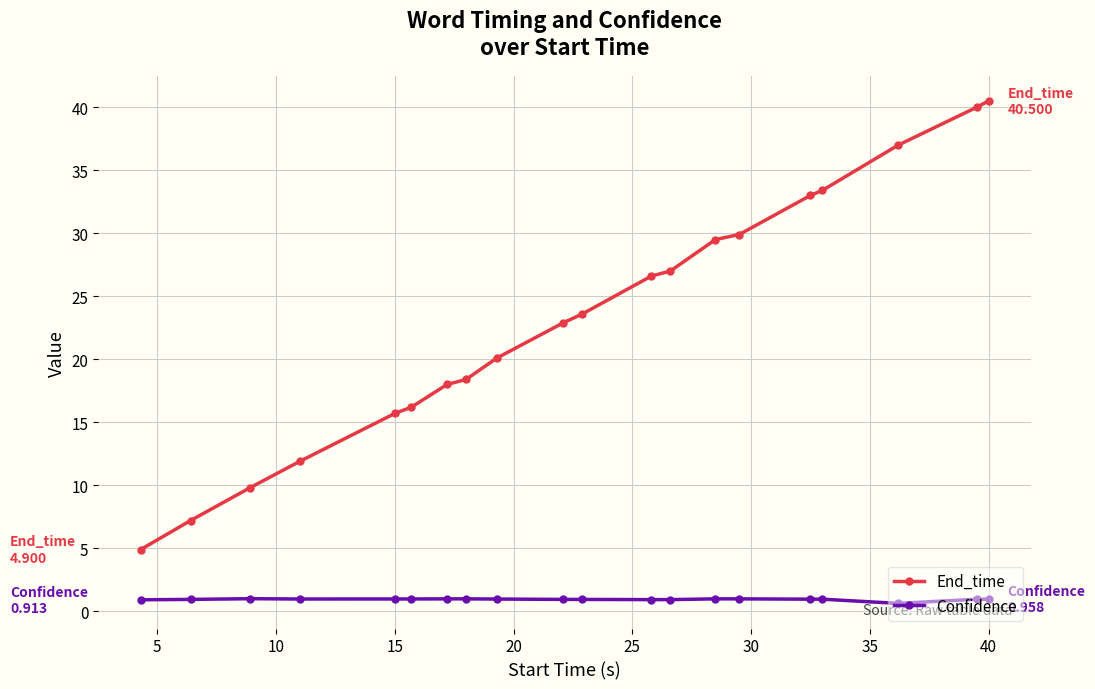

Which series has the largest total across all categories?

End_time